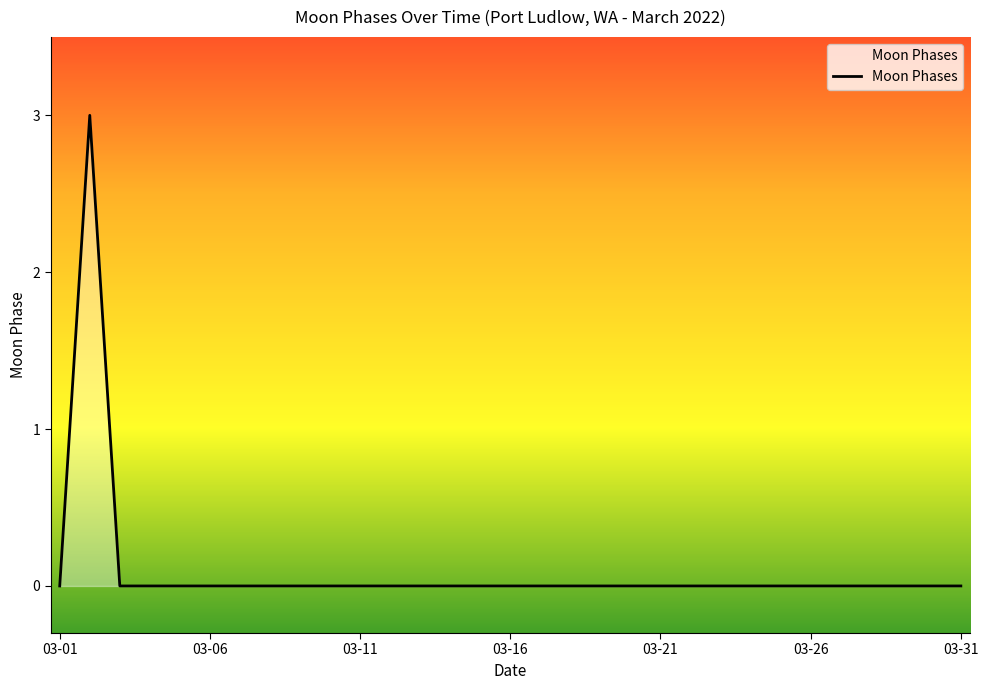

What is the sum of all values?

3